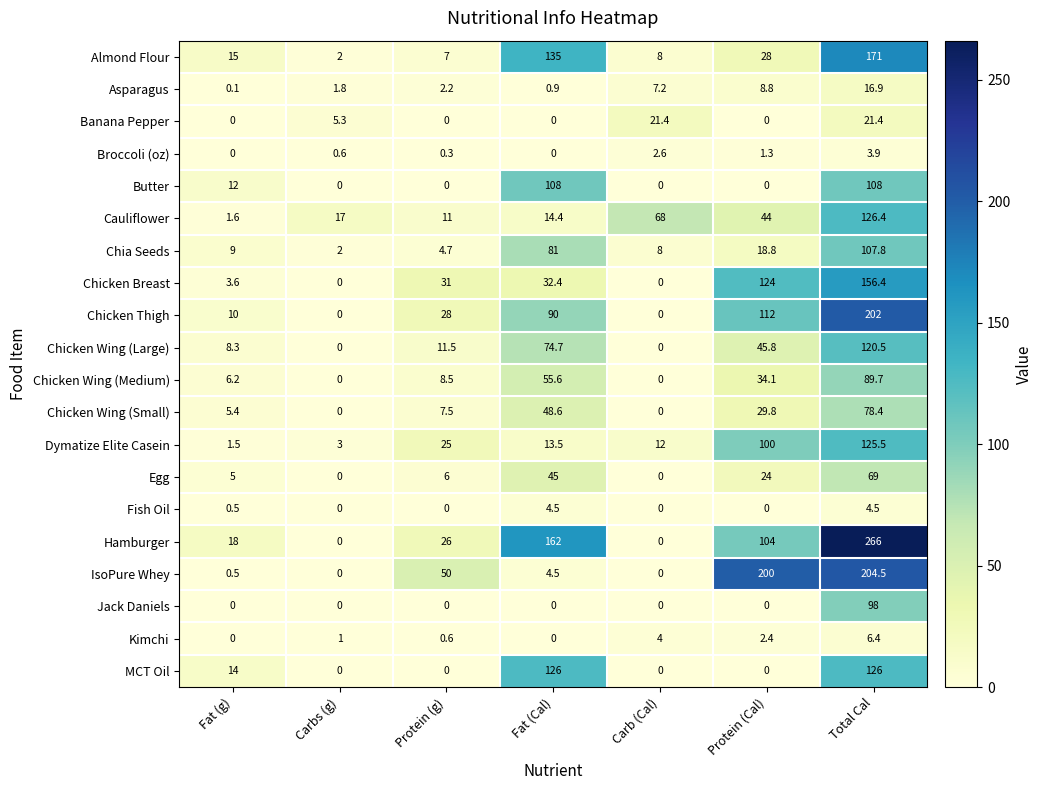

What is the spread (max minus min) of values at Fat (g)?

18.0